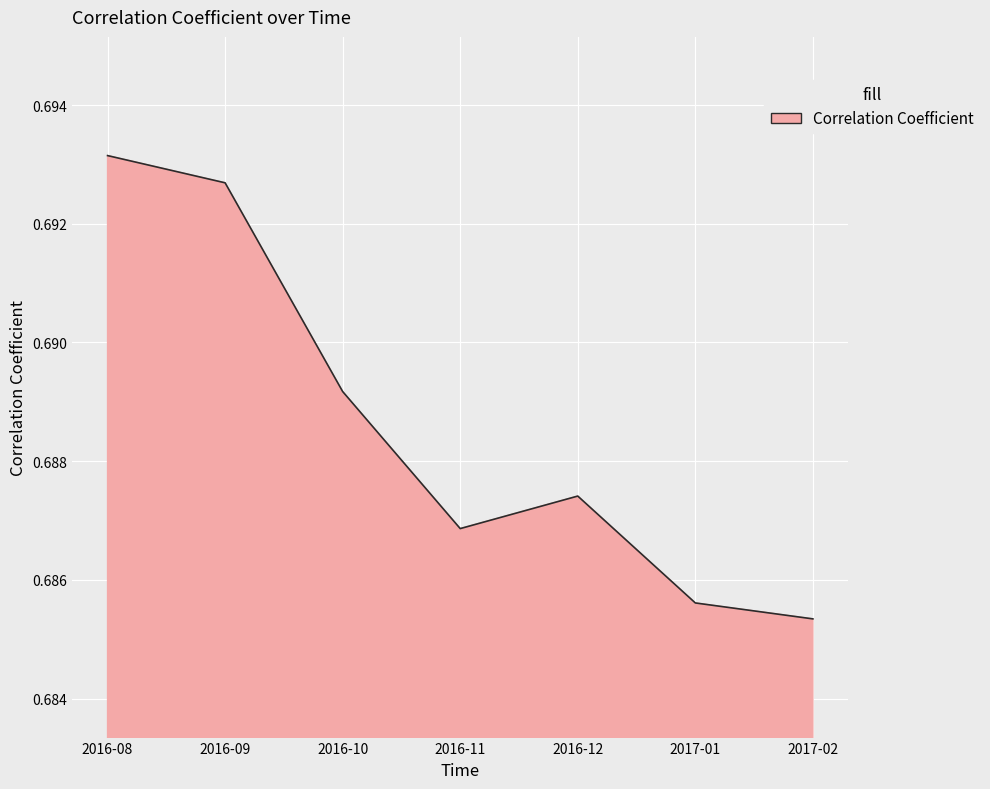

Which label corresponds to the largest value in the chart?

2016-08